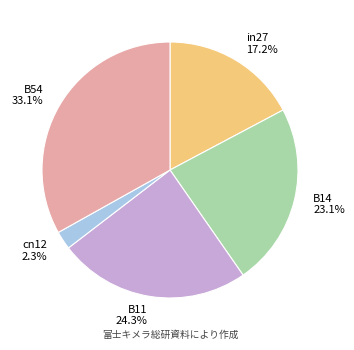

How many slices are in this pie chart?

5